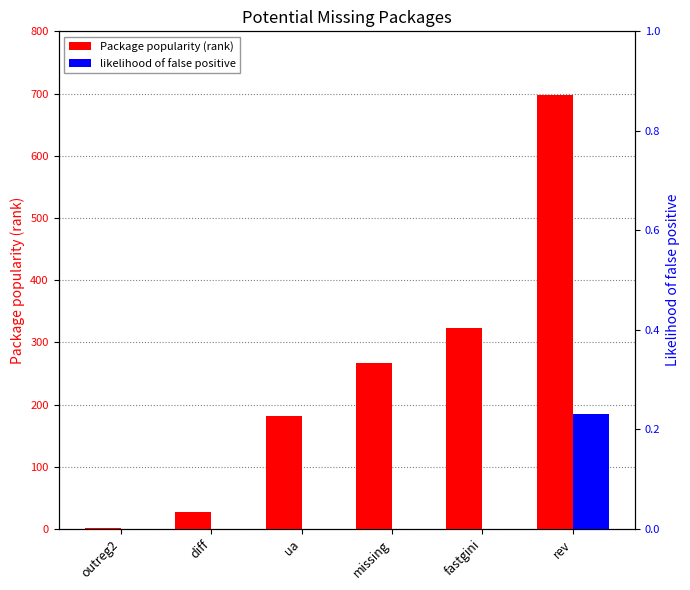

What is the label of the 2nd bar from the left?

diff